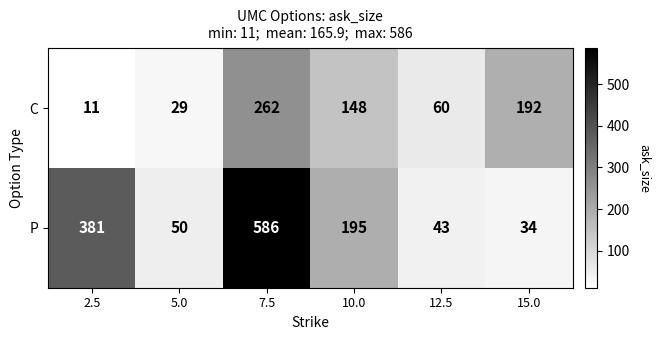

Which series has the largest range (max minus min)?

P